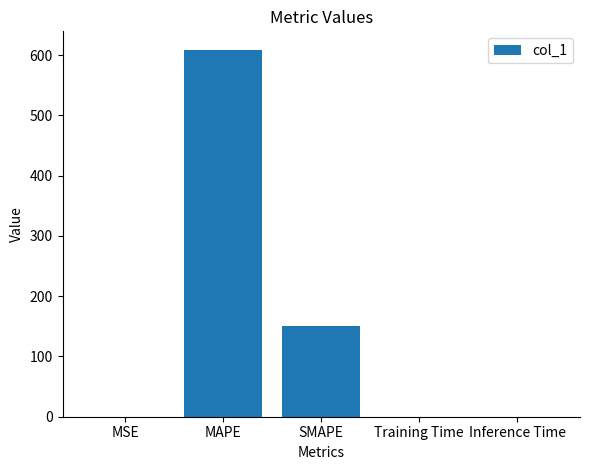

What is the sum of all values?

759.7